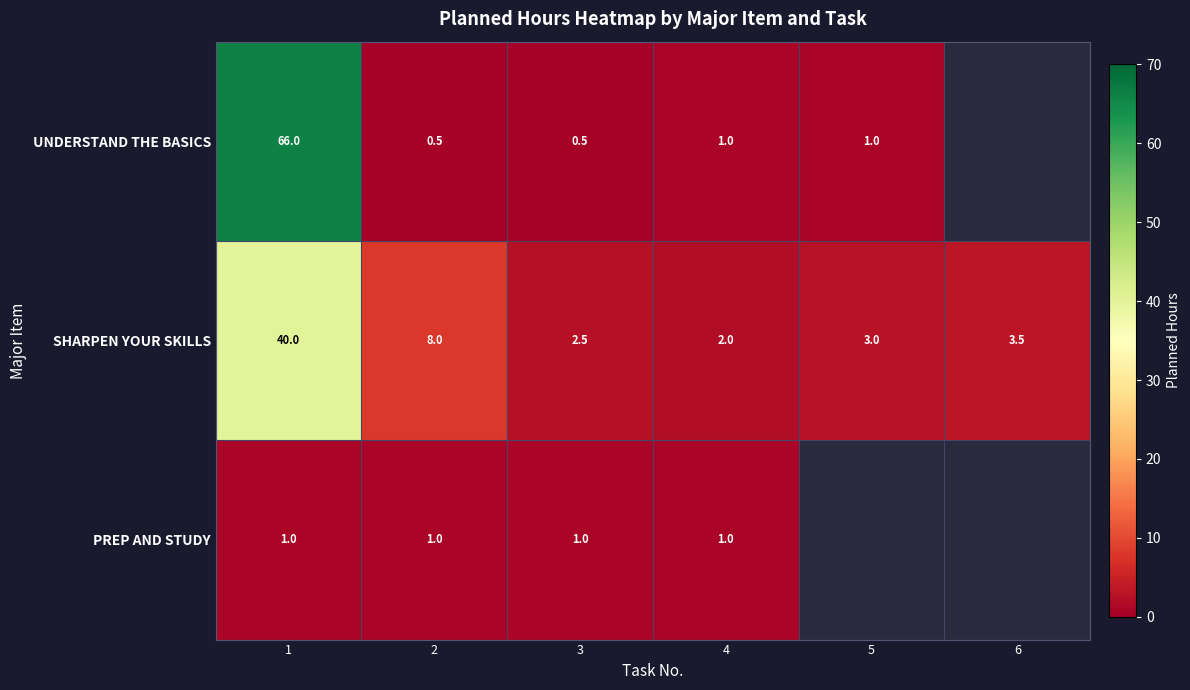

Which category has the highest value in the SHARPEN YOUR SKILLS series?

1